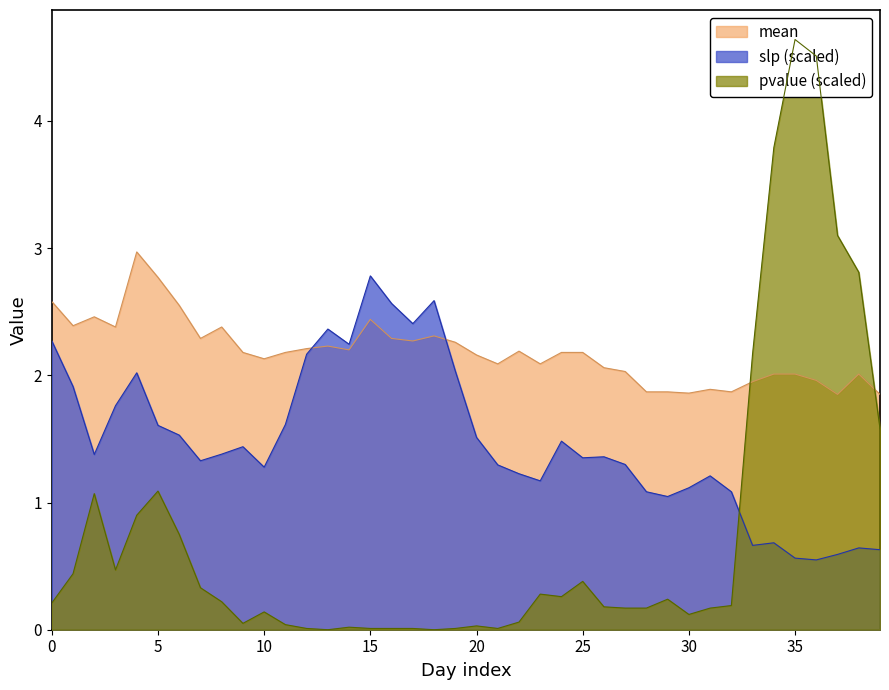

Does the chart have visible grid lines?

No